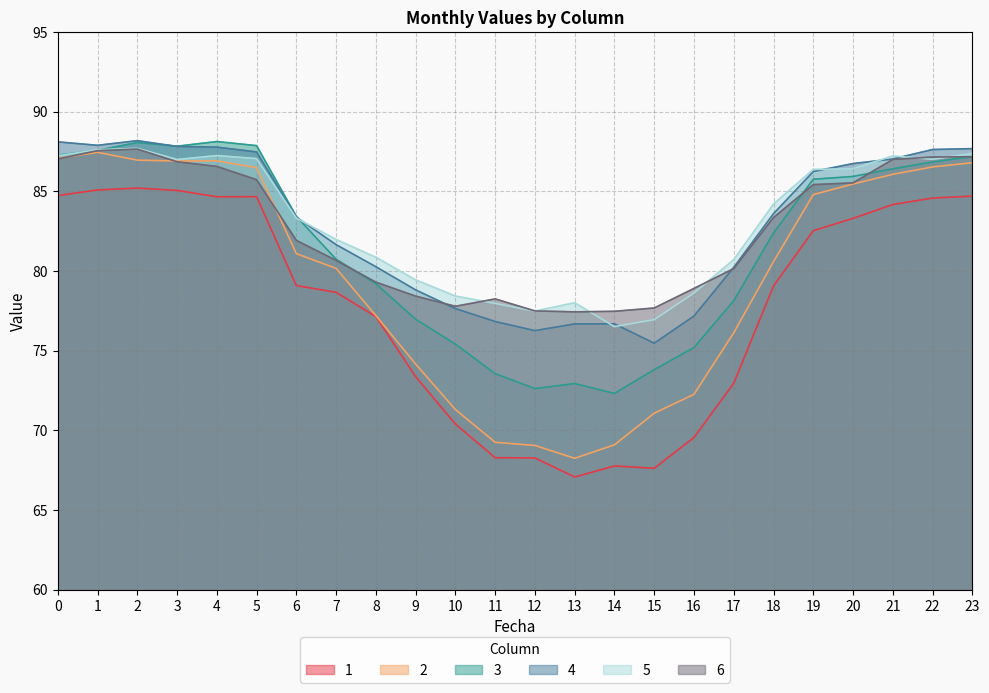

How many distinct data groups are displayed?

6